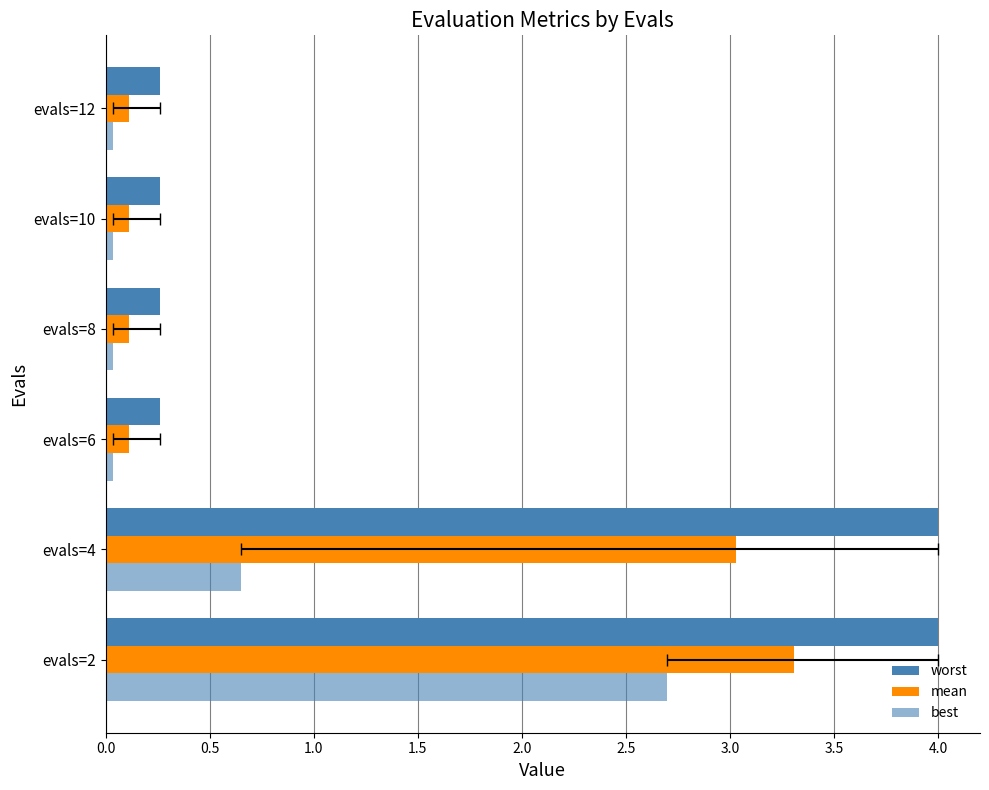

Is the value of mean at evals=10 greater than the value of worst at evals=8?

No